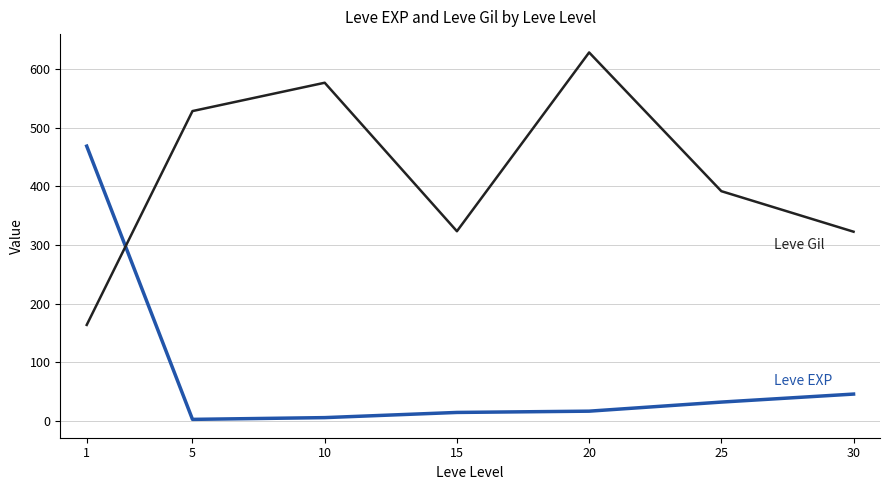

How many series are shown in this chart?

2